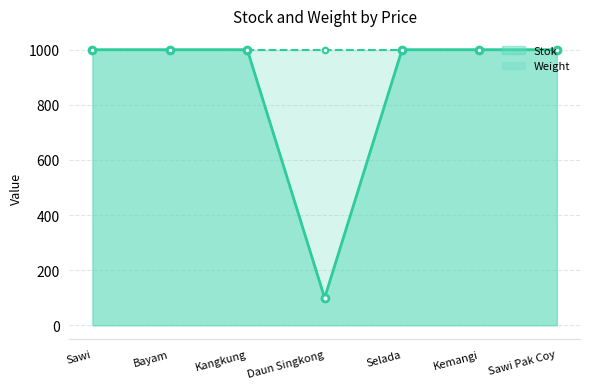

At Bayam, list the series in order from largest to smallest.

Stok, Weight